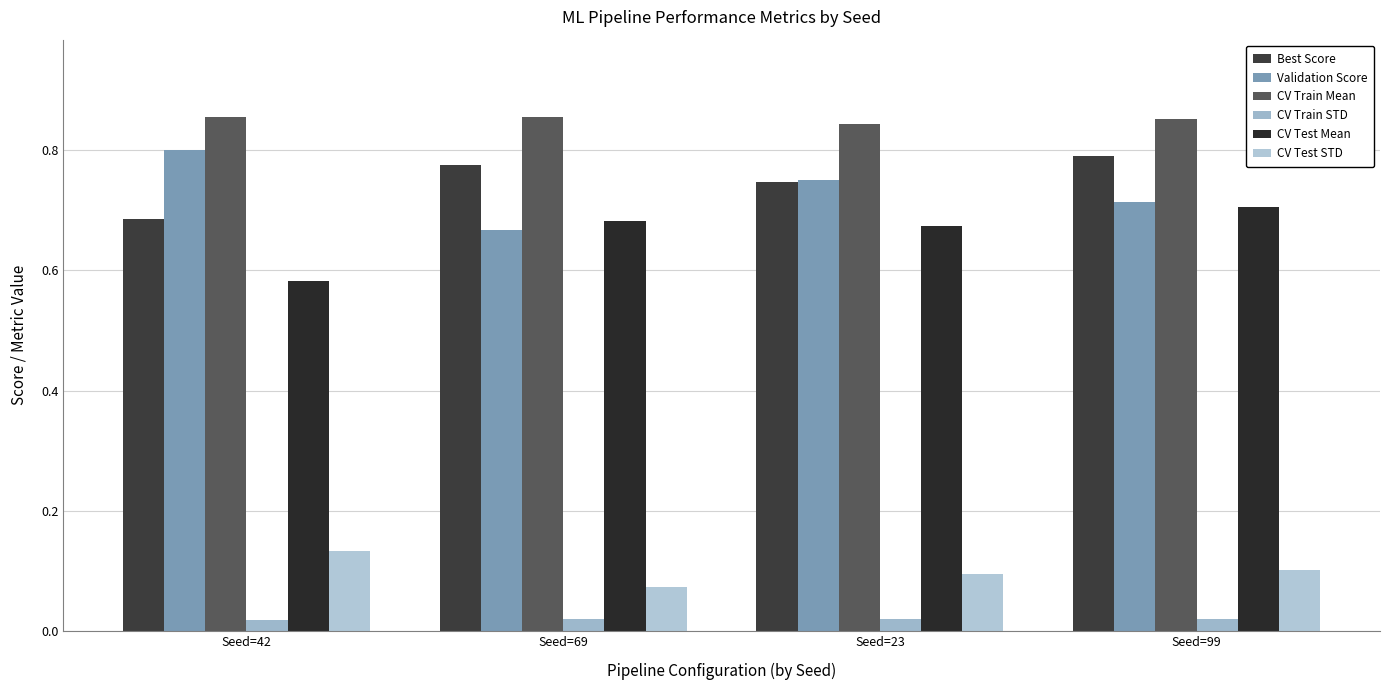

Are the bars grouped side by side (vs. stacked)?

Yes